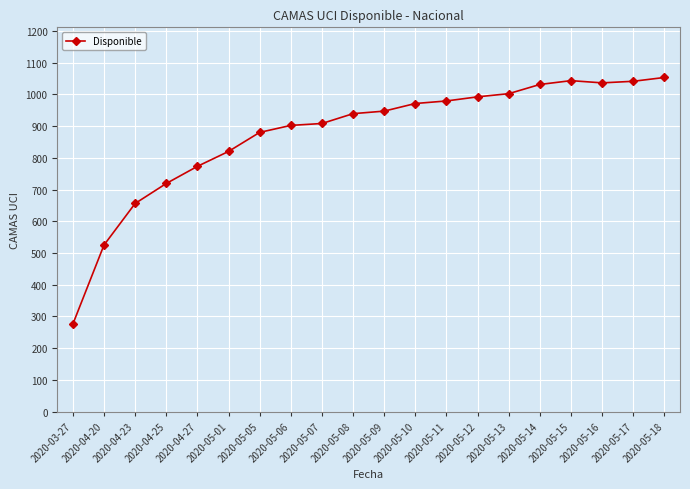

What is the difference between the maximum and second lowest values?

528